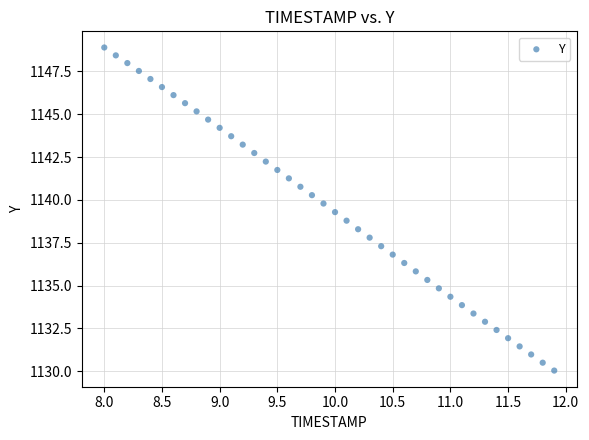

What is the range of Y values (max minus min)?

18.9